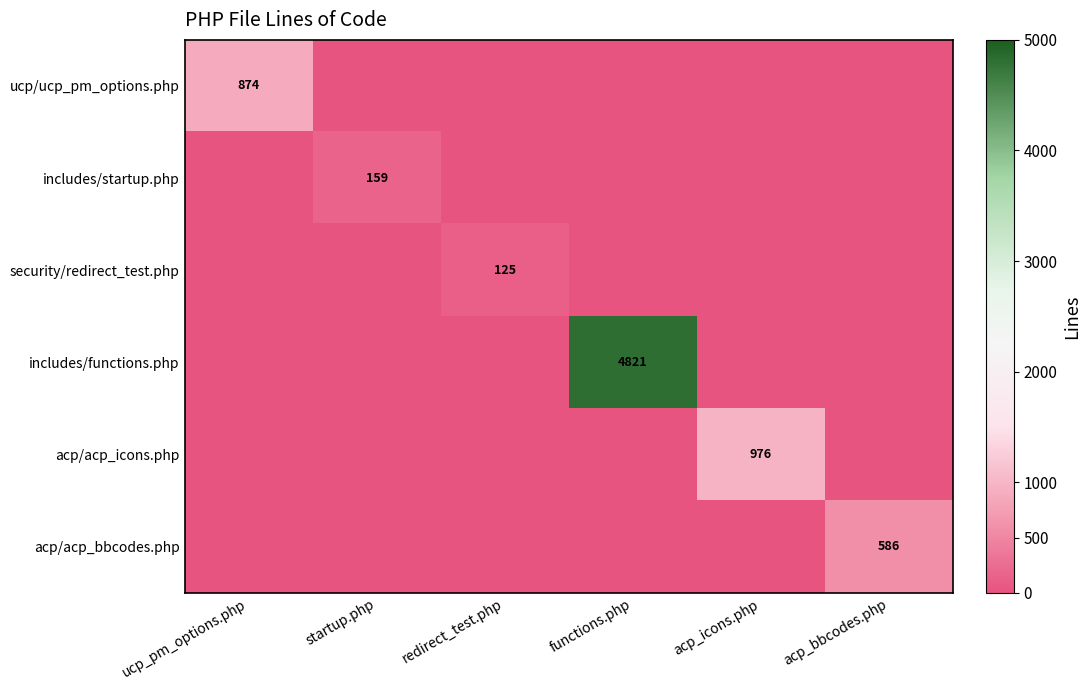

At which label does security/redirect_test.php reach its minimum?

ucp_pm_options.php